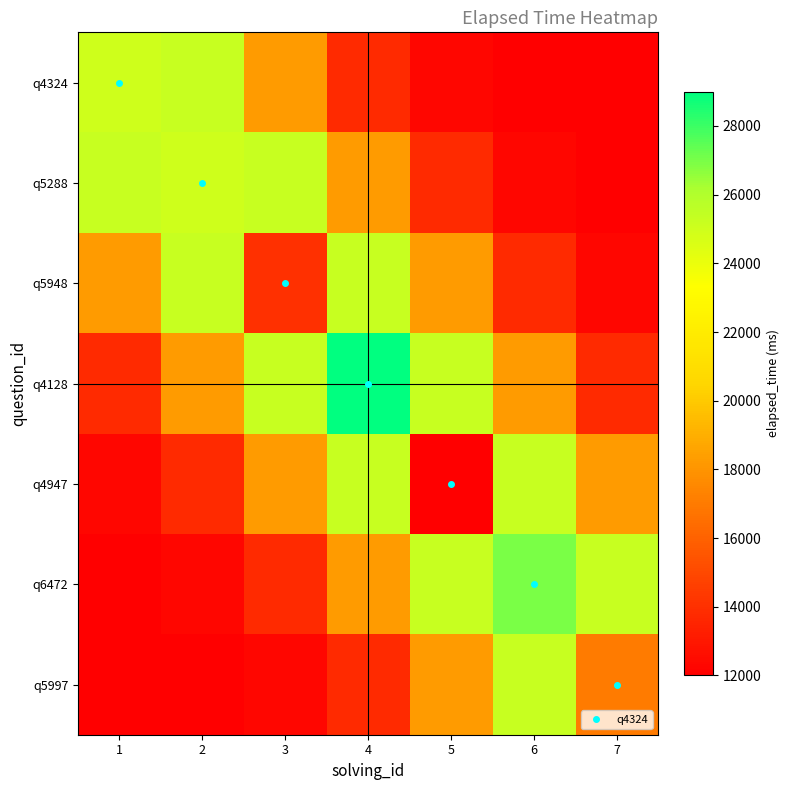

Reading left to right, what are all the values shown in this chart?

q4324: 1=25000.0	2=25239.6	3=18254.0	4=13791.8	5=12311.4	6=12032.8	7=12002.1
q5288: 1=25239.6	2=25000.0	3=25239.6	4=18254.0	5=13791.8	6=12311.4	7=12032.8
q5948: 1=18254.0	2=25239.6	3=14000.0	4=25239.6	5=18254.0	6=13791.8	7=12311.4
q4128: 1=13791.8	2=18254.0	3=25239.6	4=29000.0	5=25239.6	6=18254.0	7=13791.8
q4947: 1=12311.4	2=13791.8	3=18254.0	4=25239.6	5=12000.0	6=25239.6	7=18254.0
q6472: 1=12032.8	2=12311.4	3=13791.8	4=18254.0	5=25239.6	6=27000.0	7=25239.6
q5997: 1=12002.1	2=12032.8	3=12311.4	4=13791.8	5=18254.0	6=25239.6	7=17000.0